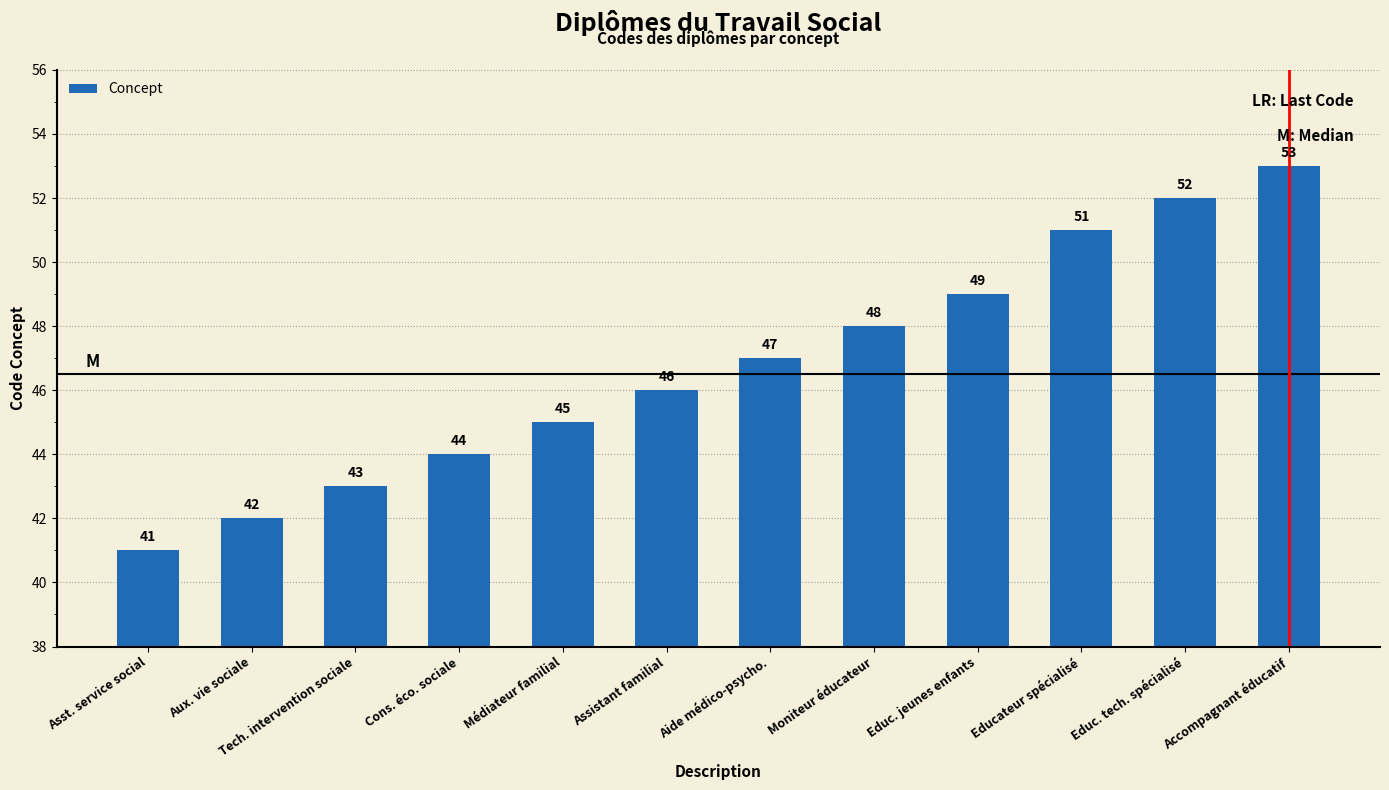

At which label is the value closest to 47?

Aide médico-psycho.